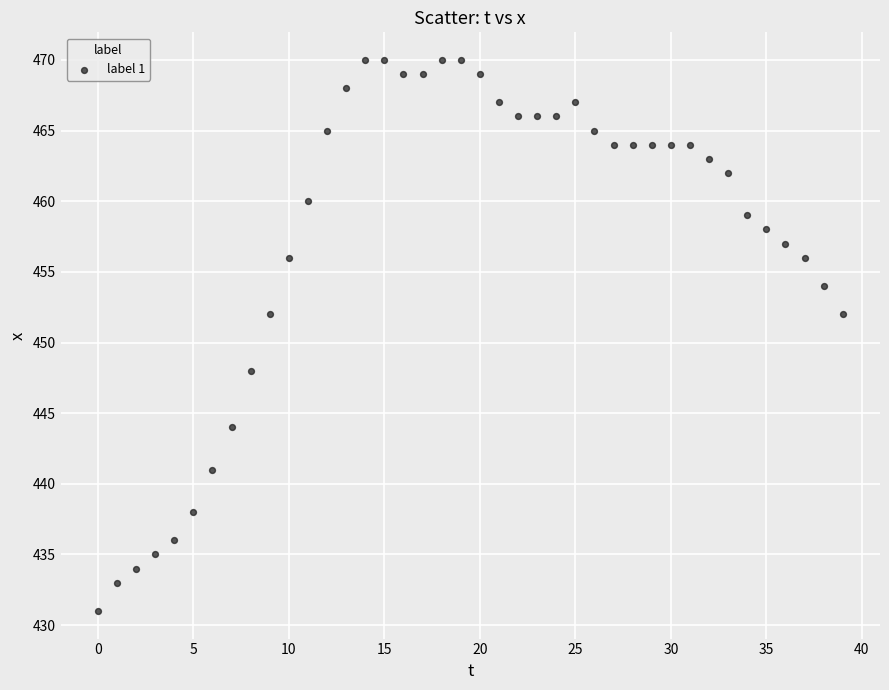

What is the range of Y values (max minus min)?

39